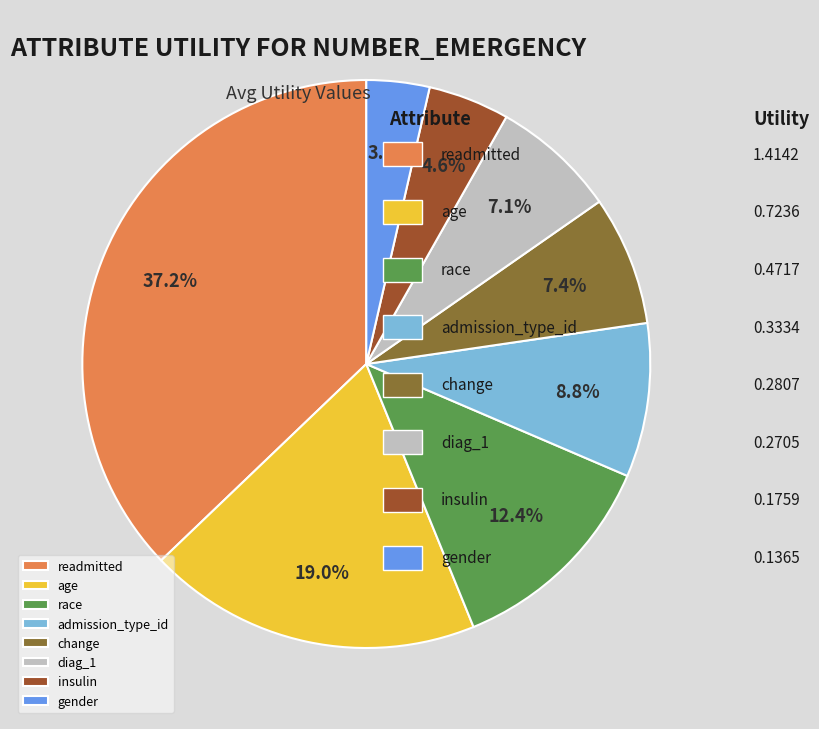

Is race the majority of the pie?

No